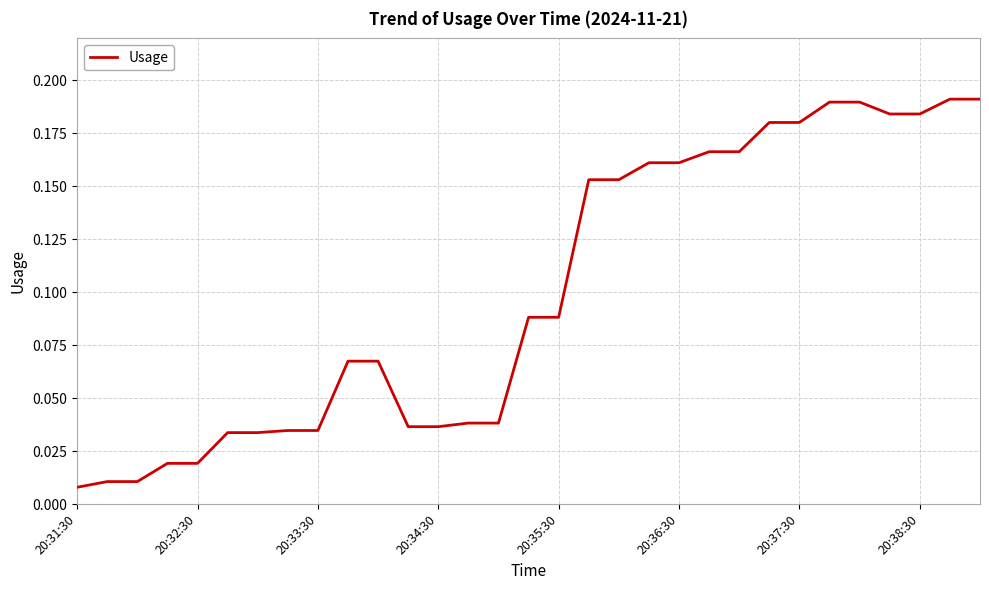

Does the chart display data point markers on the line(s)?

No